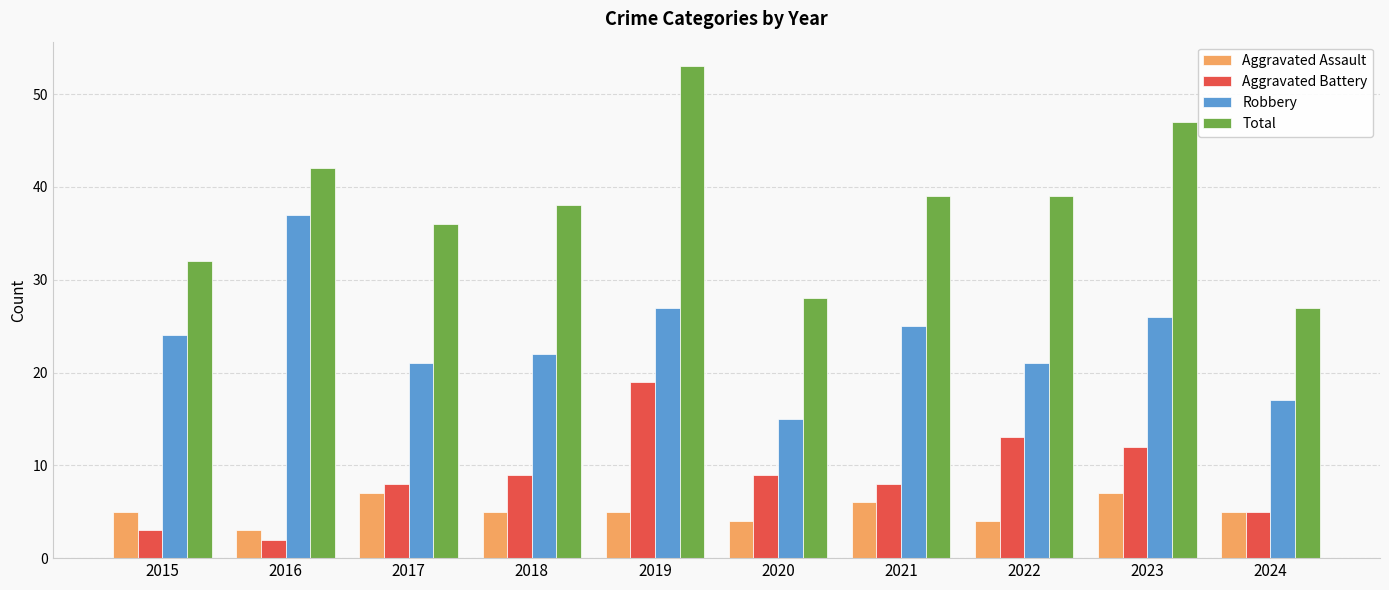

Which series changed the most between 2015 and 2024?

Robbery